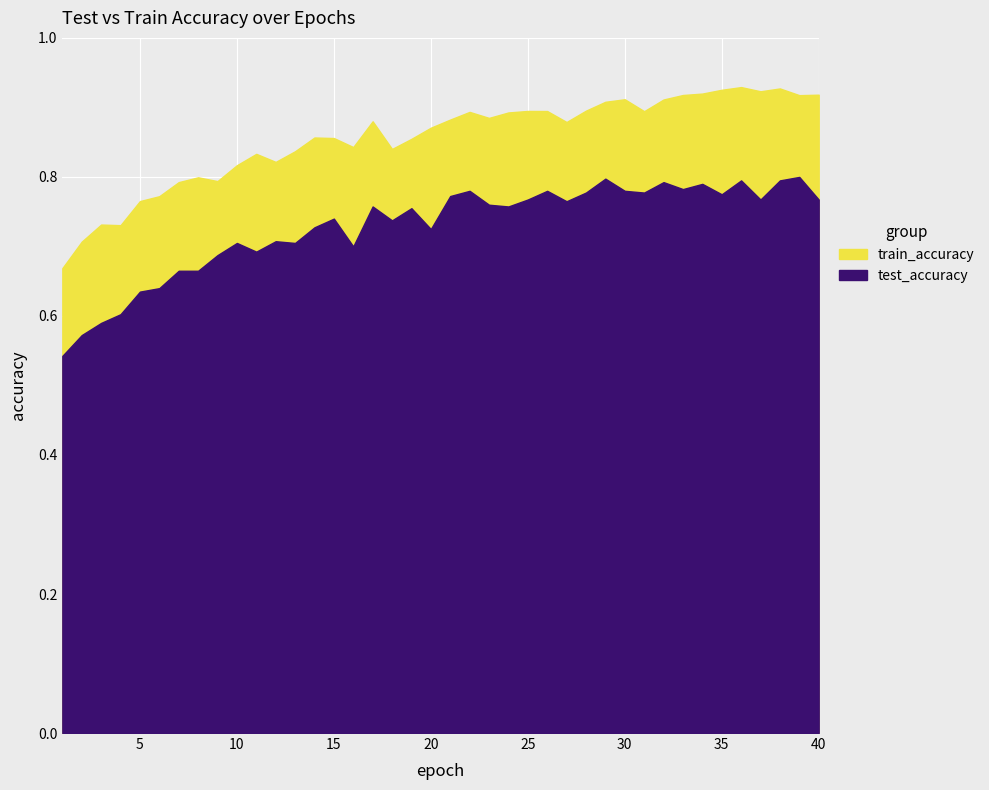

How many lines are shown in the chart?

2